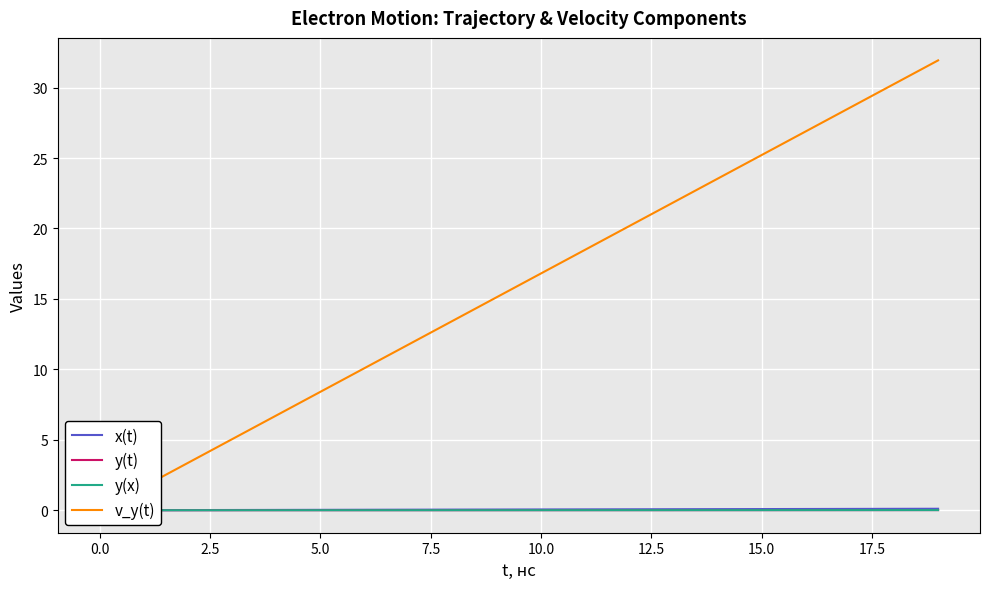

What is the label of the 9th point from the right?

11